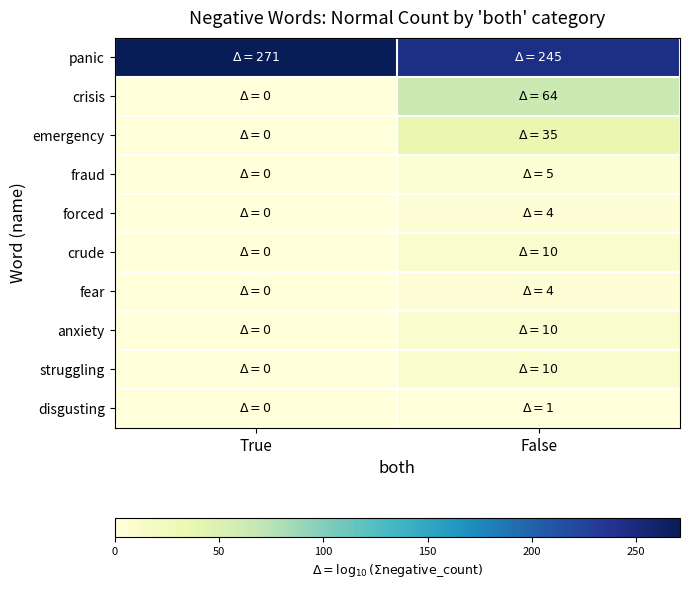

Reading right to left, extract all data points from this chart.

panic: False=245	True=271
crisis: False=64	True=0
emergency: False=35	True=0
fraud: False=5	True=0
forced: False=4	True=0
crude: False=10	True=0
fear: False=4	True=0
anxiety: False=10	True=0
struggling: False=10	True=0
disgusting: False=1	True=0